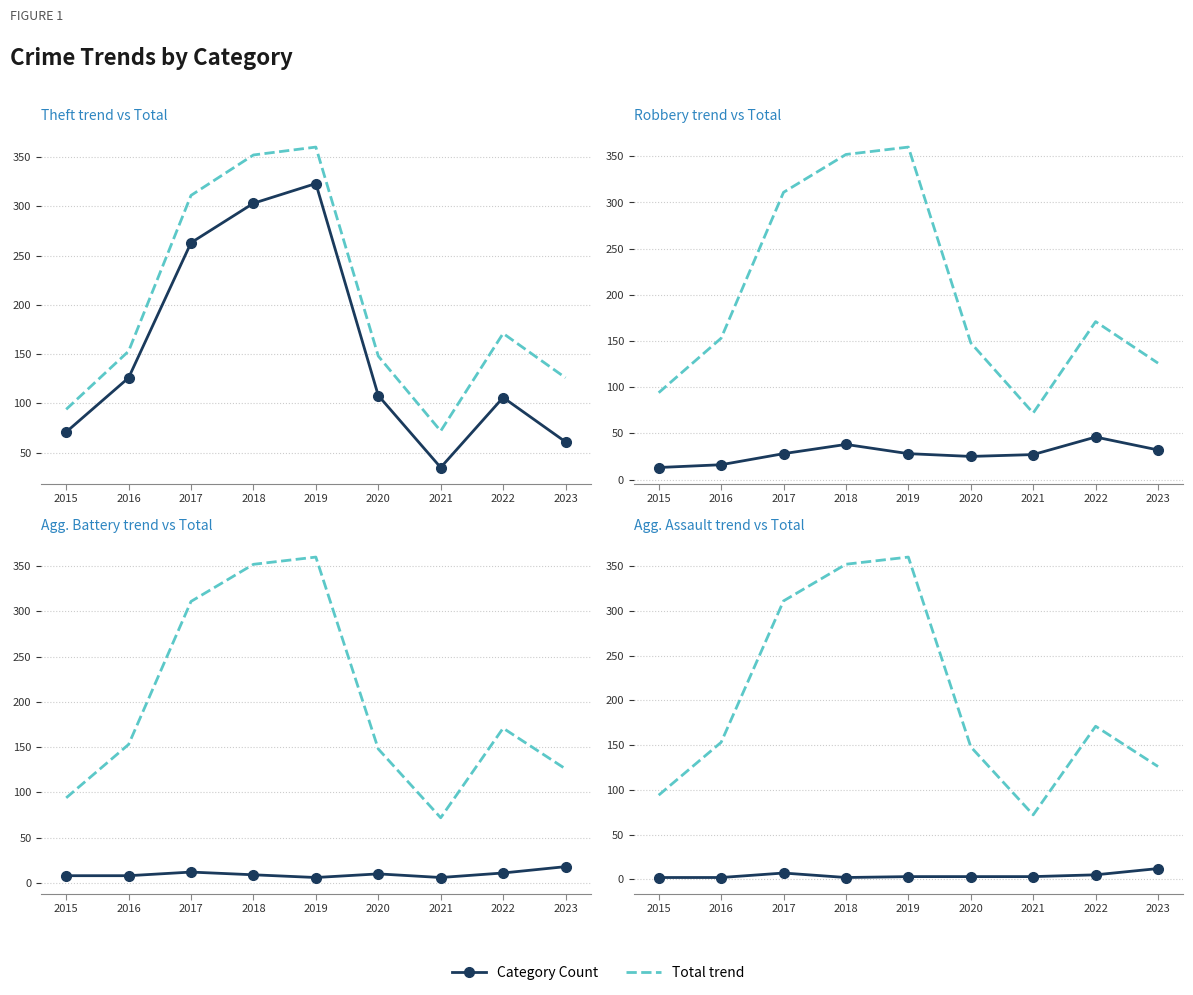

What is the difference between the second highest and minimum values in the Aggravated Battery series?

6